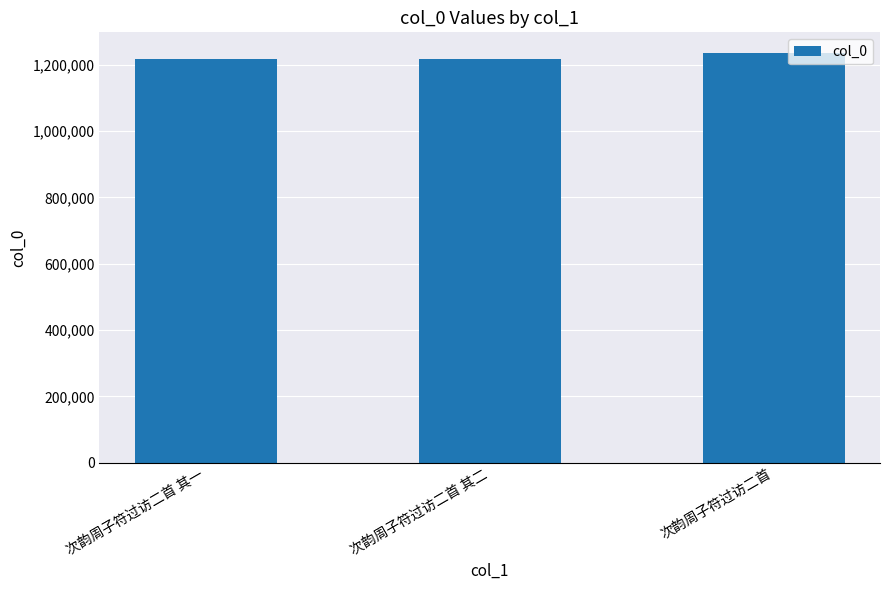

Approximately how many times larger is the value at 次韵周子符过访二首 其二 compared to 次韵周子符过访二首?

1.0